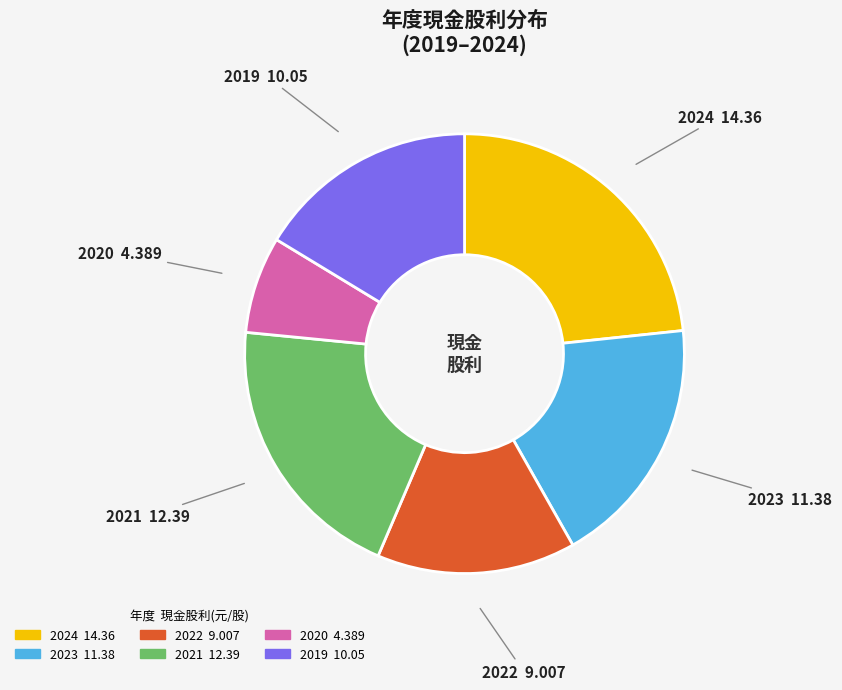

Approximately how many times larger is the value at 2022 compared to 2021?

0.7